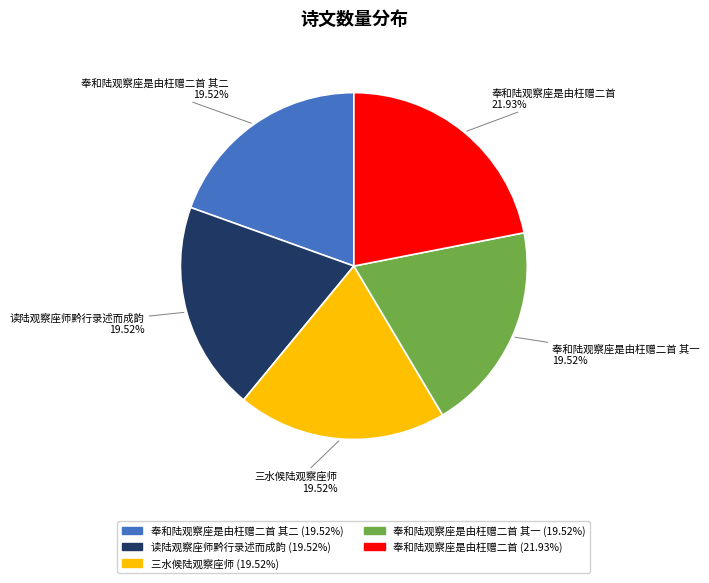

To the nearest percent, what is the difference between the largest and smallest slice percentages?

2%